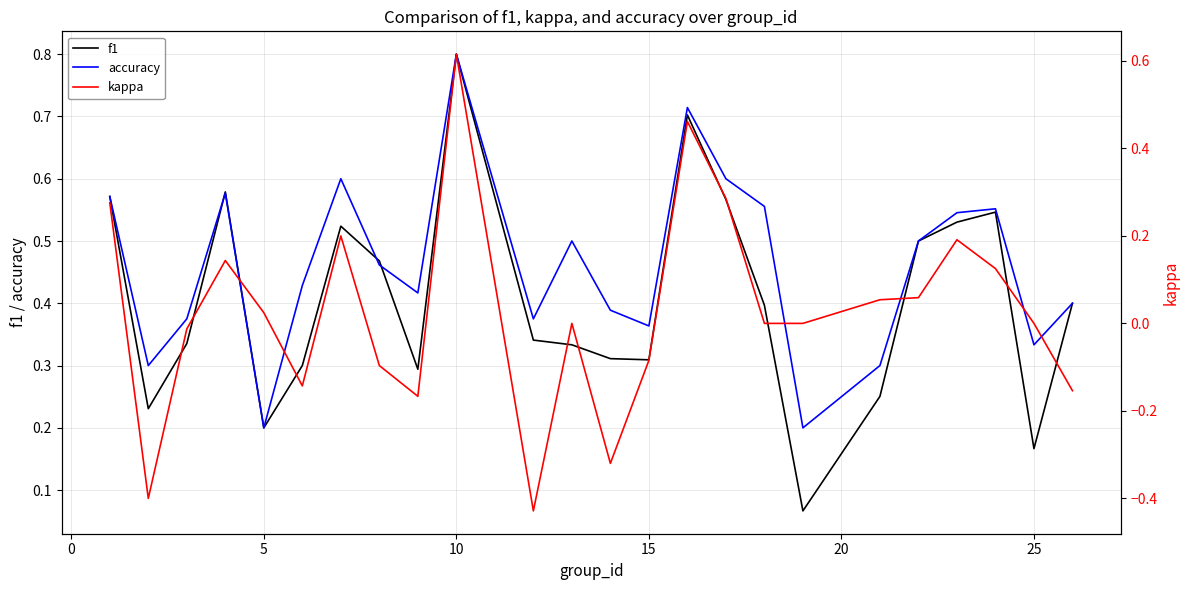

Count the number of categories in the chart.

24